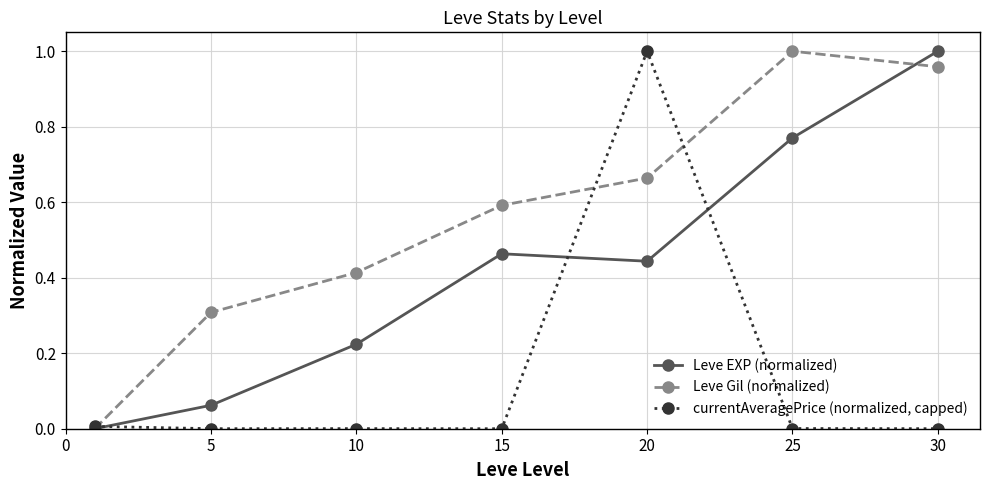

How many data points in Leve Gil (normalized) are above 0?

6